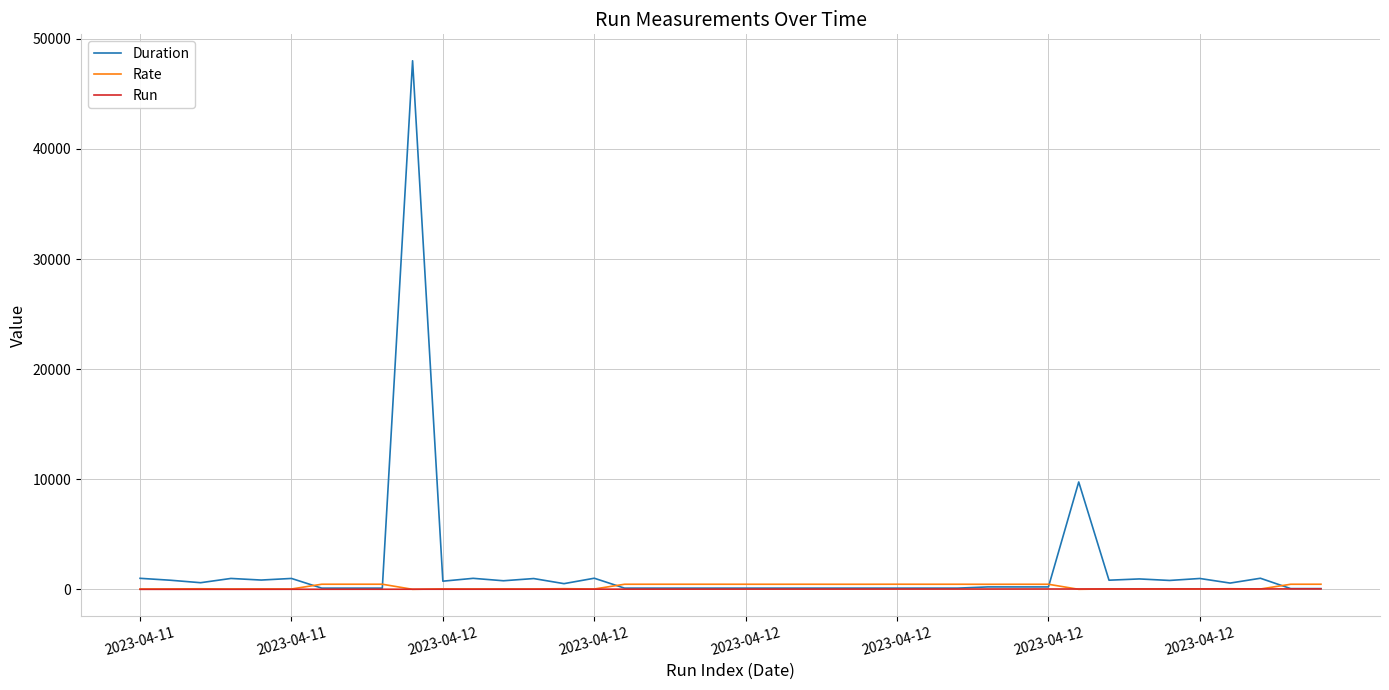

At which category does the chart reach its minimum across all series?

2023-04-11